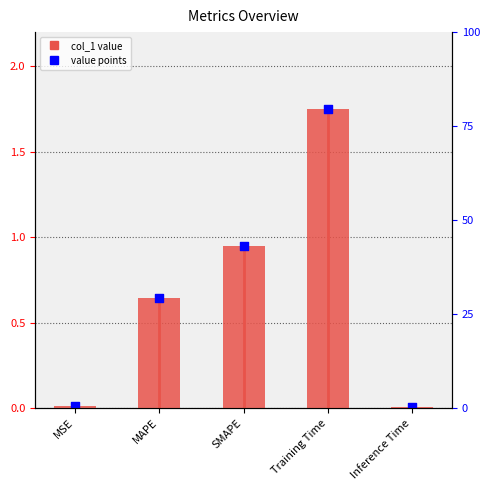

At which category is the sum across all series the highest?

Training Time